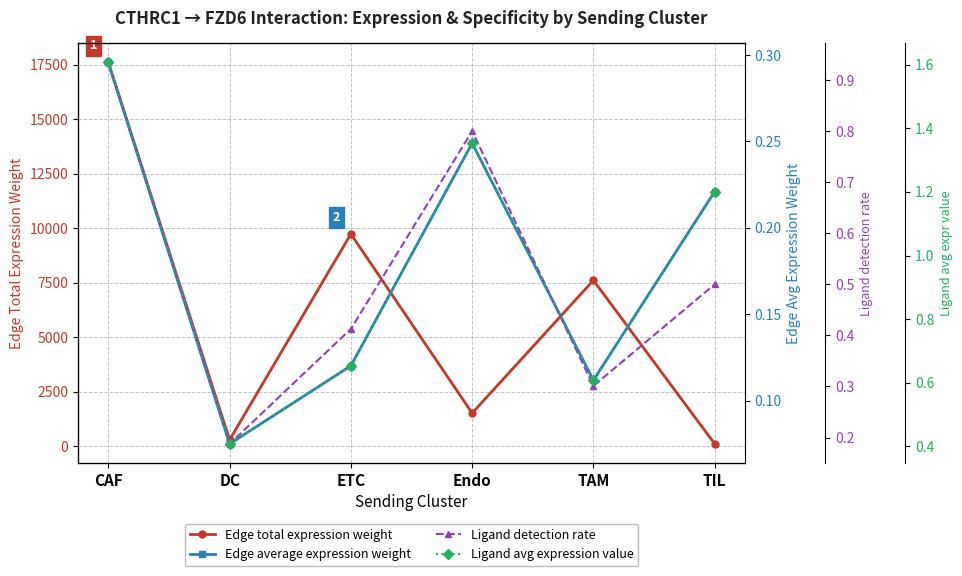

What is the difference between the maximum and minimum values in the Edge average expression weight series?

0.2